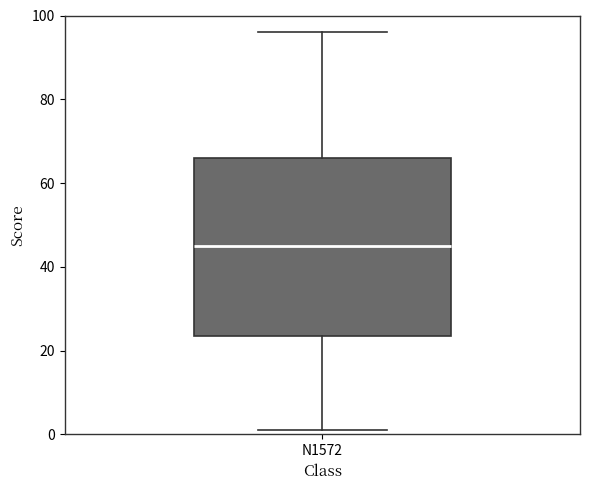

Where does the median line of the box for N1572 sit on the y-axis? The values are not printed on the chart, so give them approximately, as read against the axis.

46